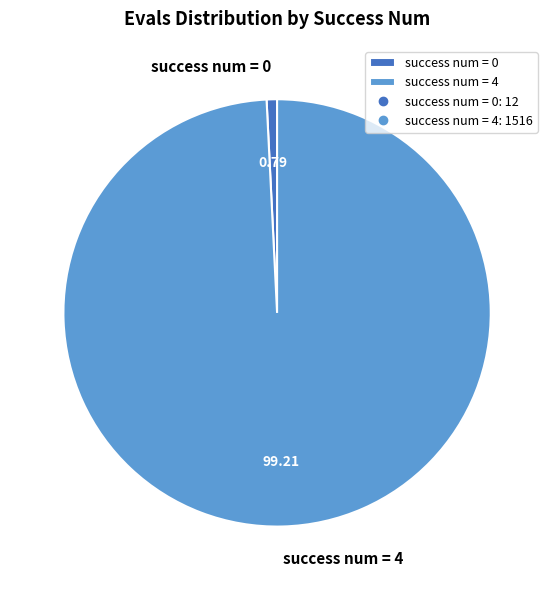

Rank the categories by value from lowest to highest.

success num = 0, success num = 4